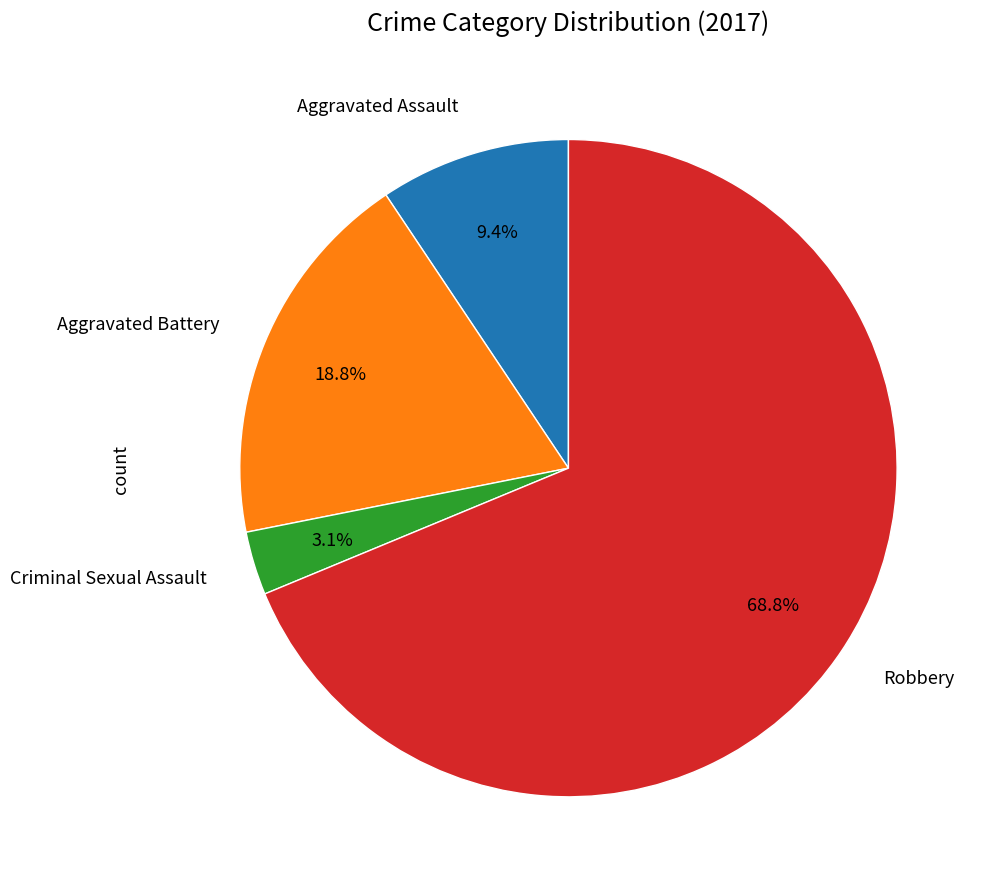

Is there any slice that represents more than half of the pie?

Yes